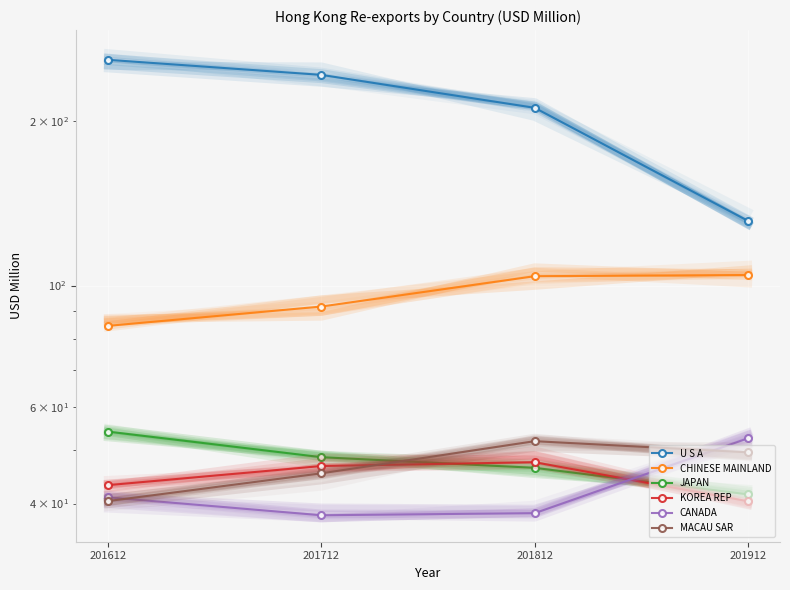

How many distinct data groups are displayed?

6